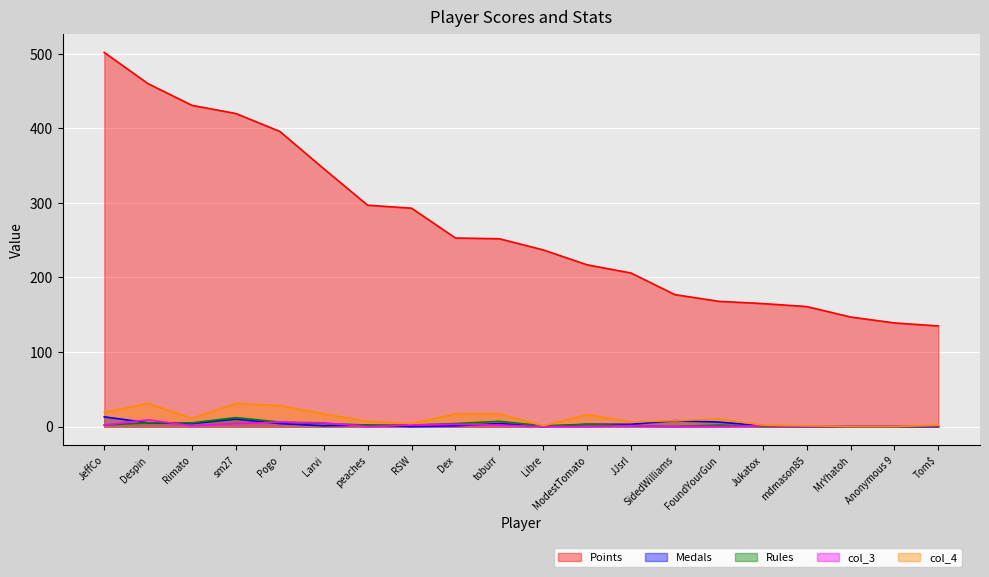

Which series has the largest total across all categories?

Points